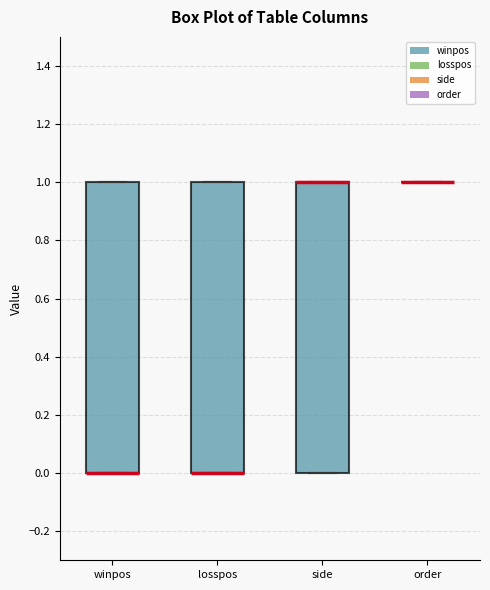

Reading left to right, transcribe this box plot: for each box, give where its median line is, the range the box spans, and where its two whiskers end, as read against the y-axis. The values are not printed on the chart, so give them approximately, as read against the axis.

winpos: median 0 (drawn on the box's lower edge), box 0 to 1, whiskers 0 to 1
losspos: median 0 (drawn on the box's lower edge), box 0 to 1, whiskers 0 to 1
side: median 1 (drawn on the box's upper edge), box 0 to 1, whiskers 0 to 1
order: box collapsed to a line at 1, whiskers 1 to 1